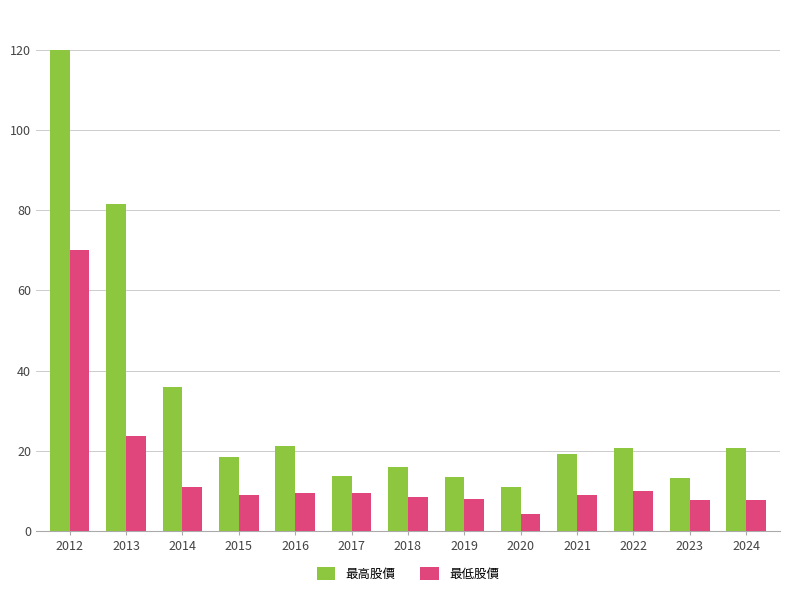

What are all the series names shown in the legend?

最高股價, 最低股價